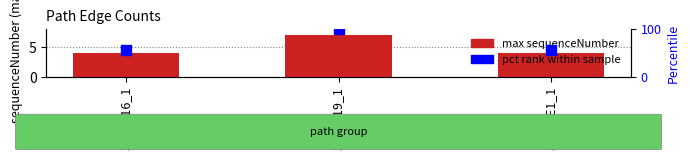

Which series has the largest Y range (max minus min)?

pct rank within sample